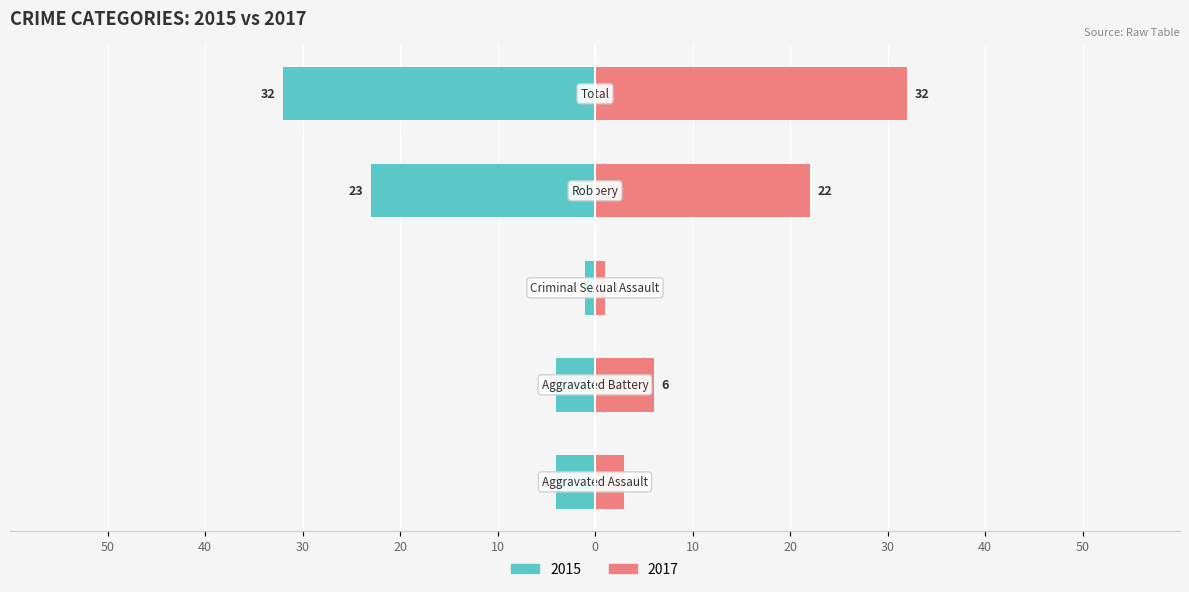

Does the chart contain stacked bars?

No